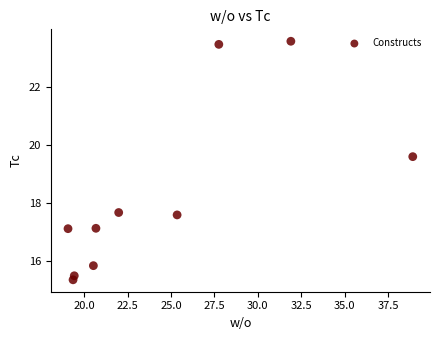

What Y value in the scatter plot is closest to 19?

19.6